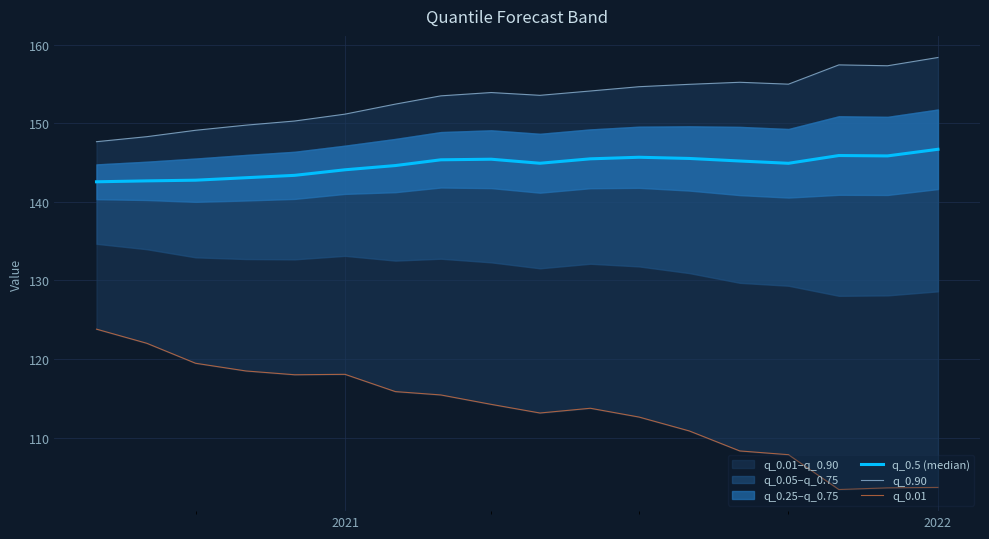

The q_0.01 series shows 73.1 at 12. True or false?

False